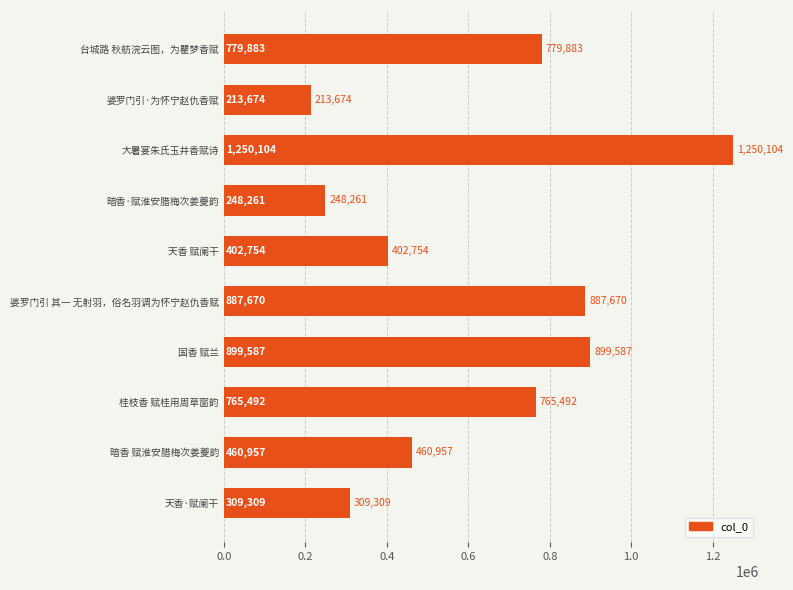

Are the bars grouped side by side (vs. stacked)?

No